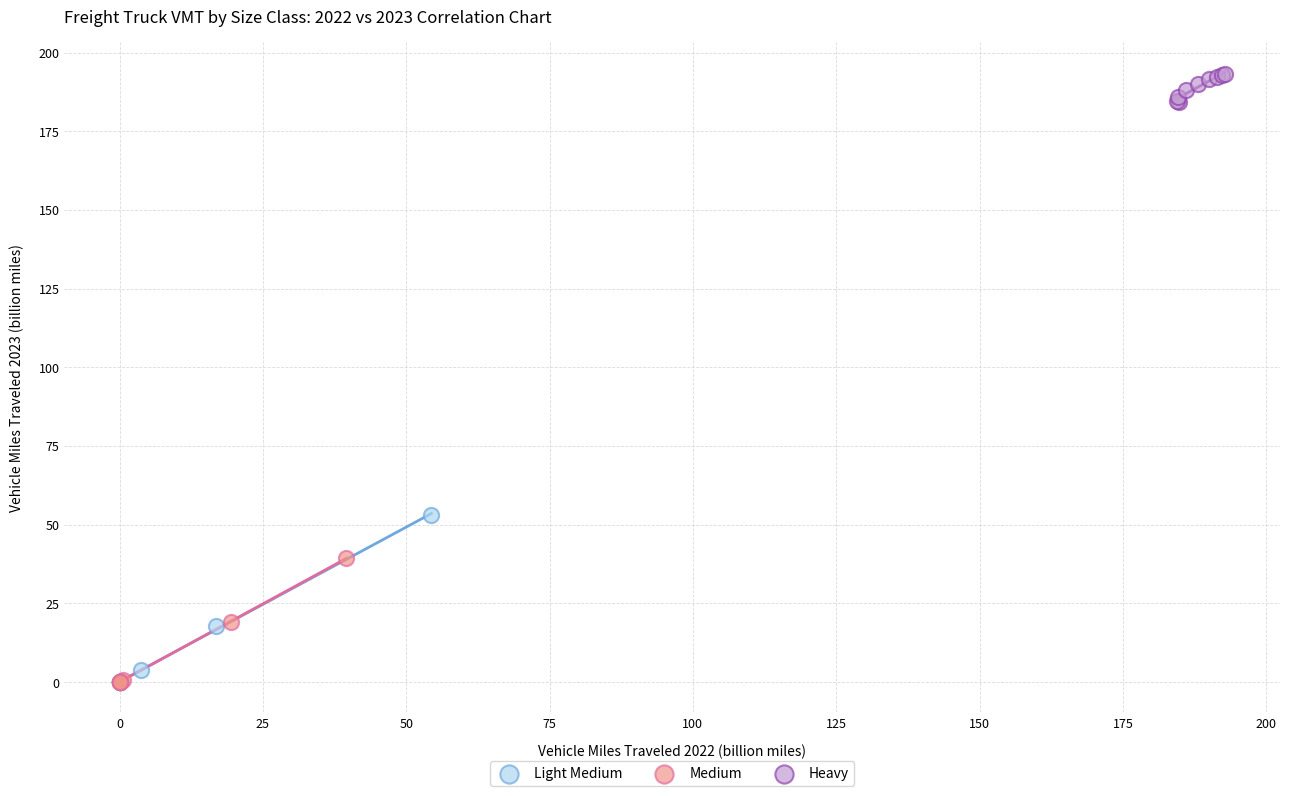

Which series reaches the maximum Y coordinate?

Heavy